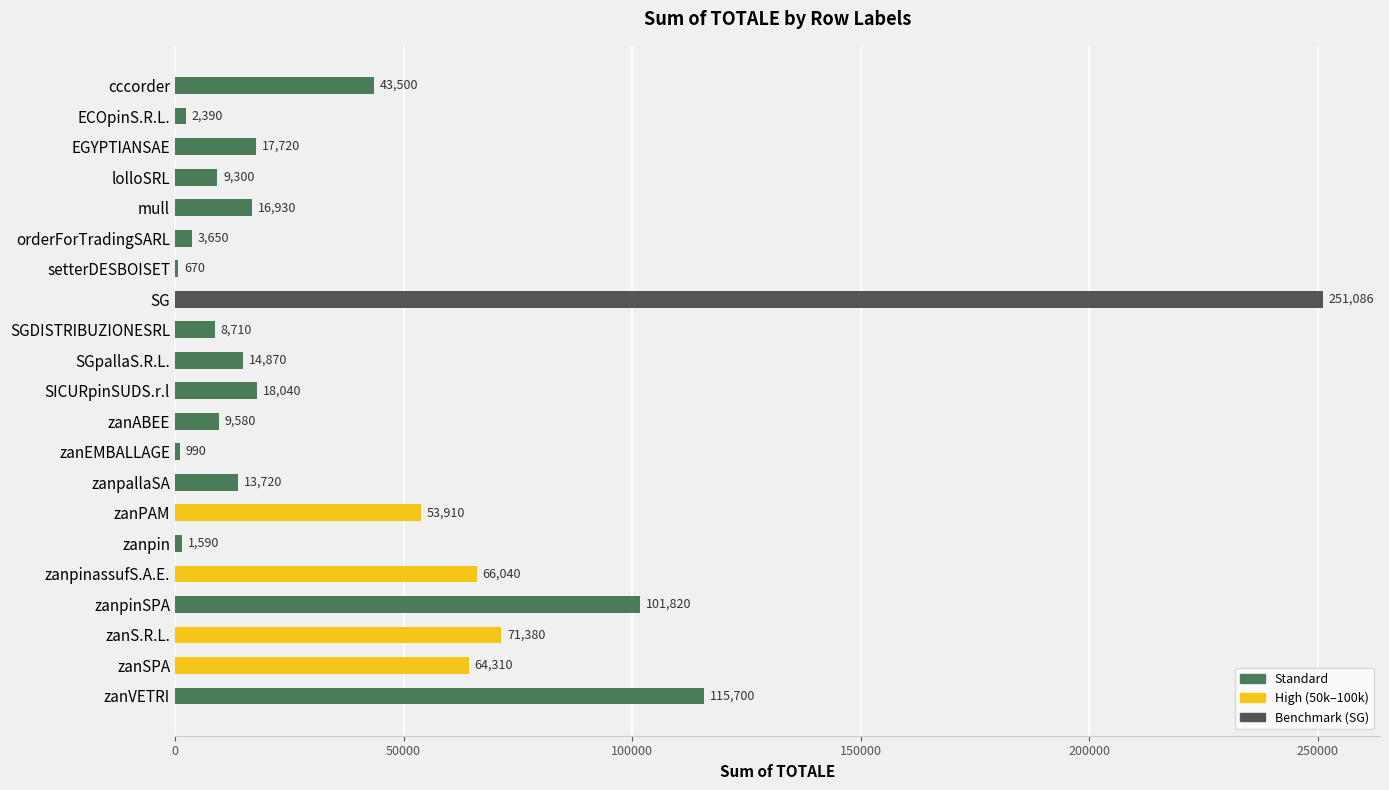

What is the sum of all values?

885906